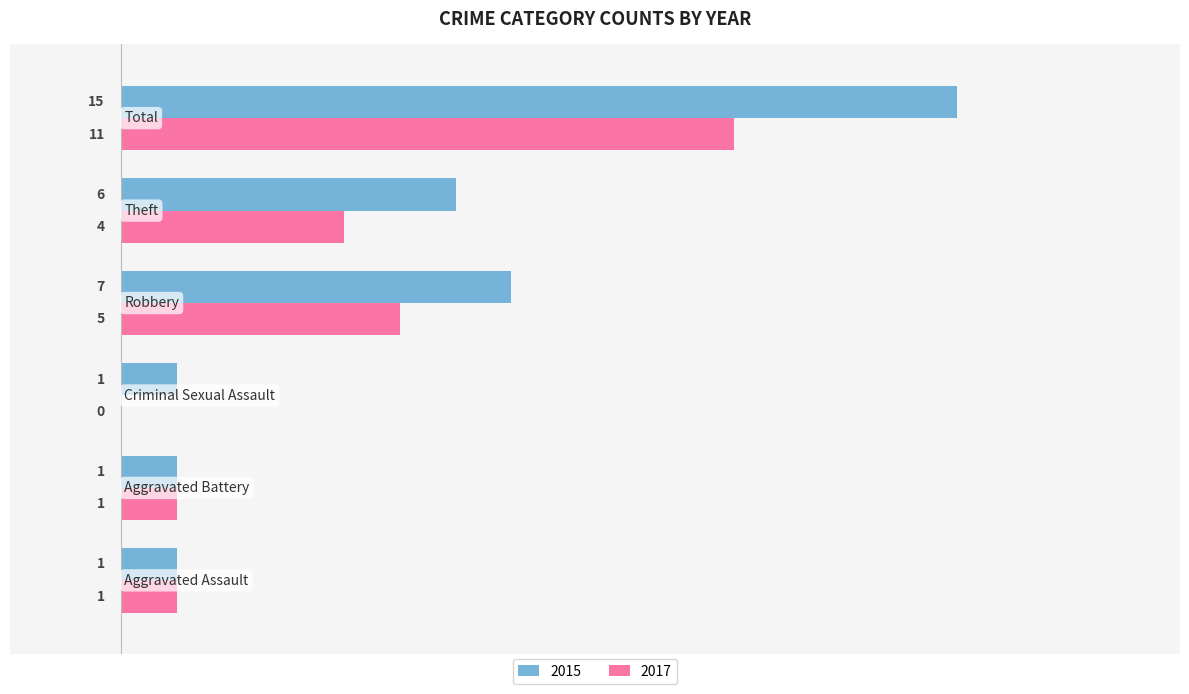

What is the sum of all 2017 values?

22